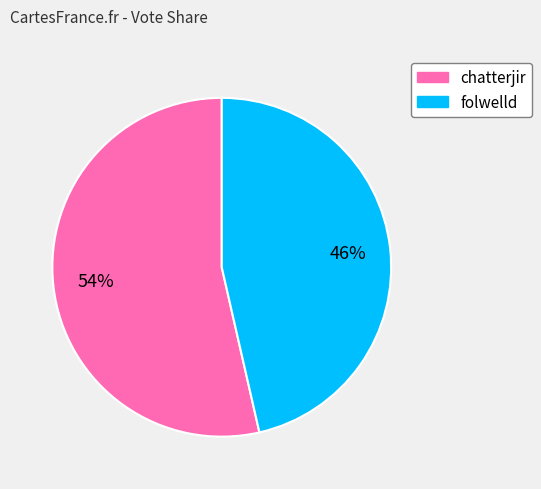

Is it true that folwelld is 46% of the pie?

True